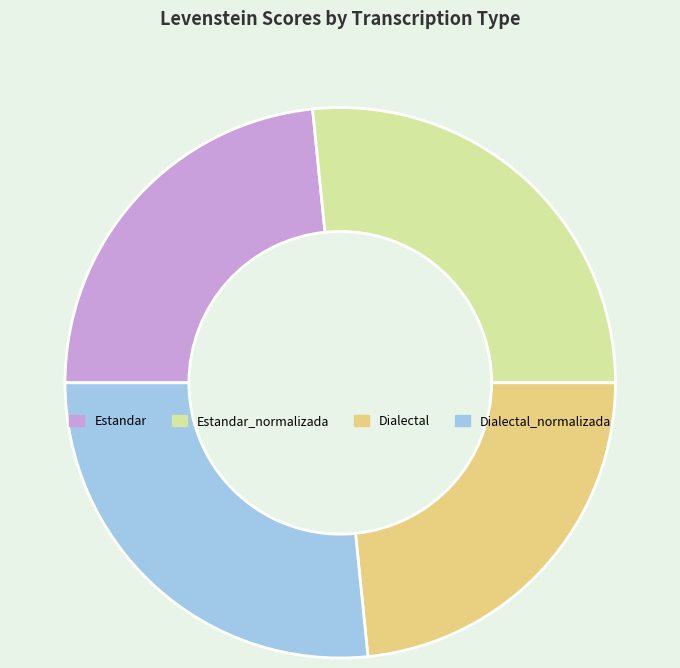

What is the ratio of the value at Estandar_normalizada to the value at Dialectal?

1.1